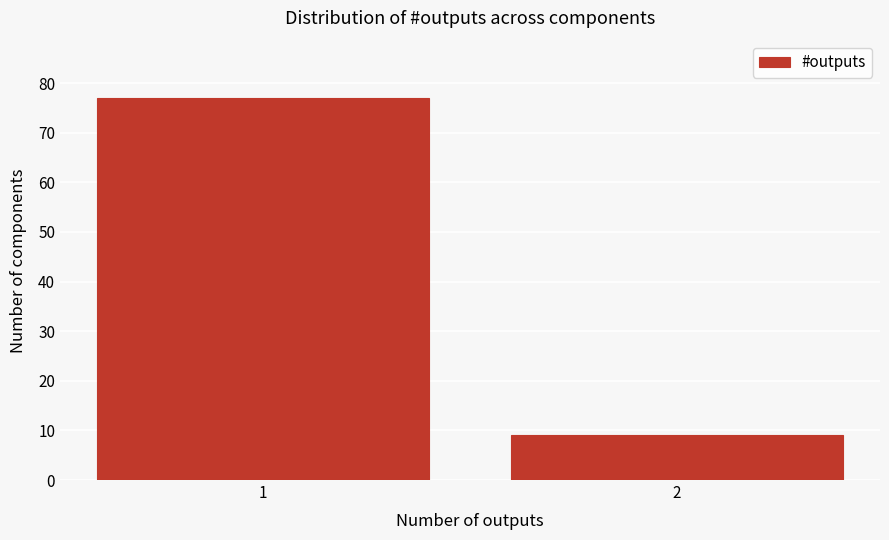

Reading right to left, list all the values displayed in this chart.

9	77